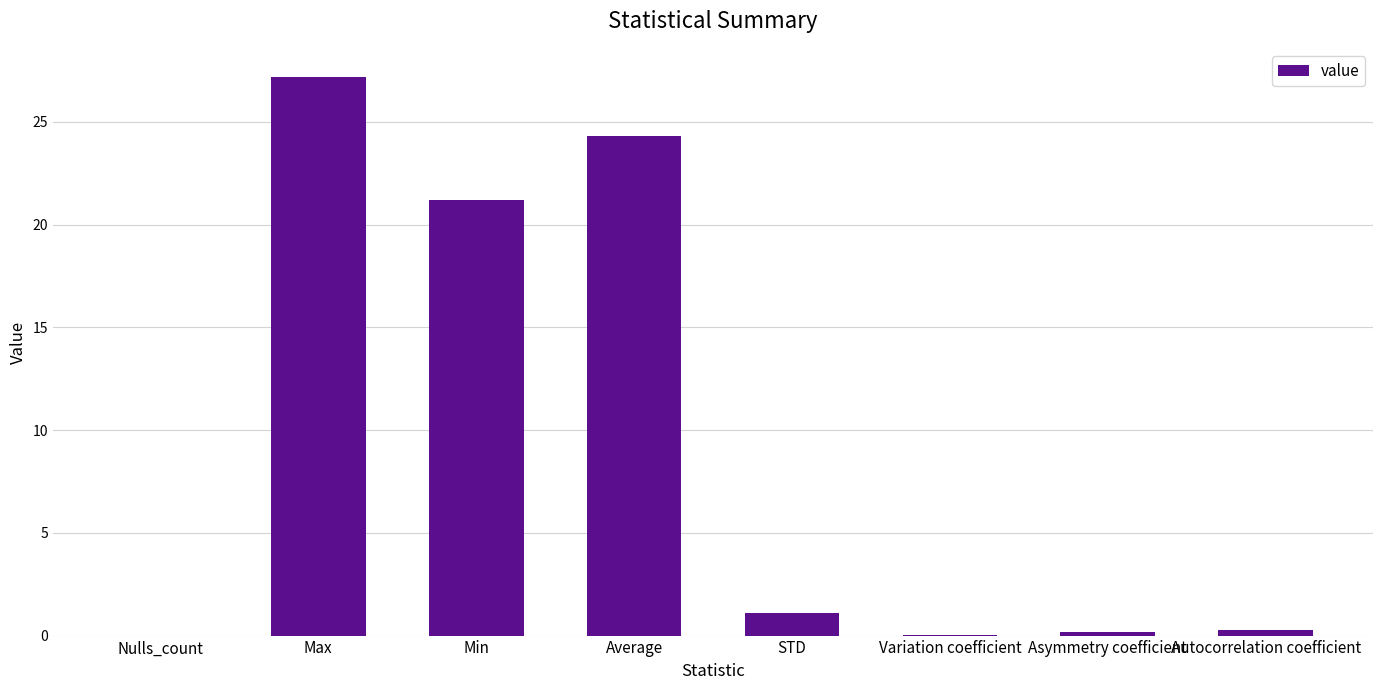

True or false: the data shows 0.0 at Nulls_count.

True